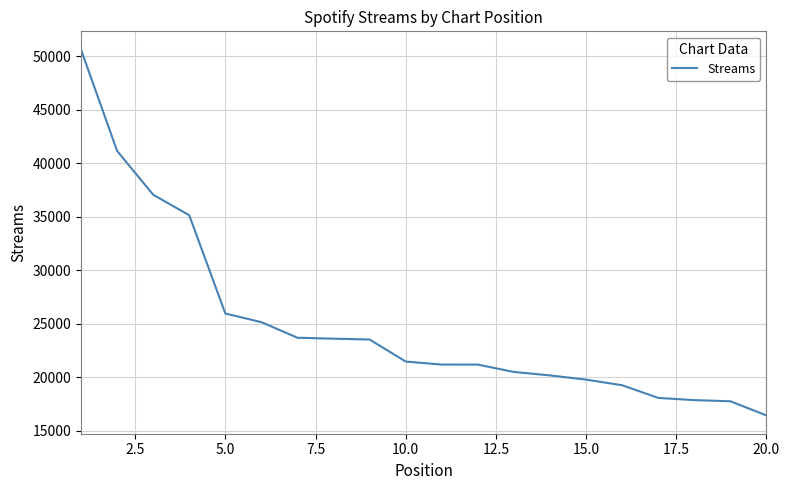

What is the minimum value shown in the chart?

16412